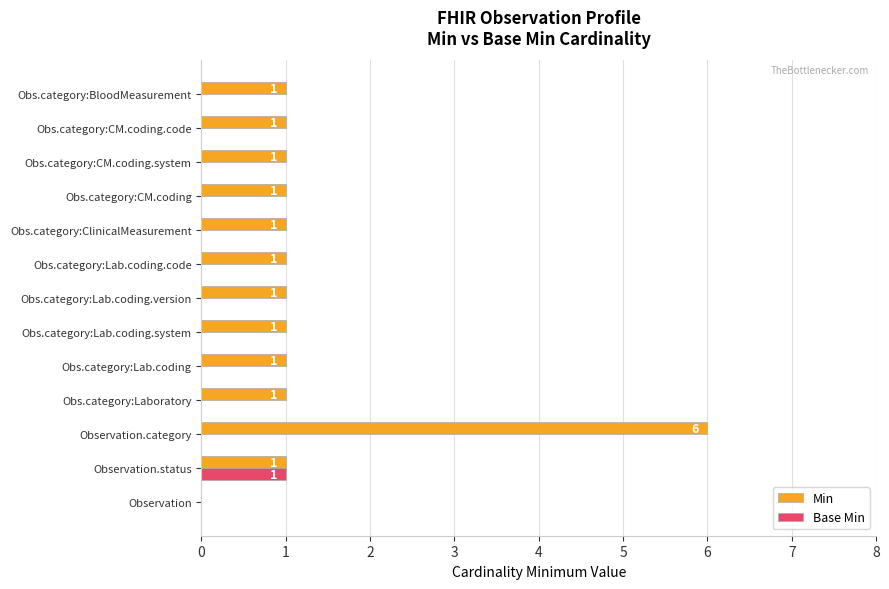

The Base Min series shows 1 at Obs.category:ClinicalMeasurement. True or false?

False